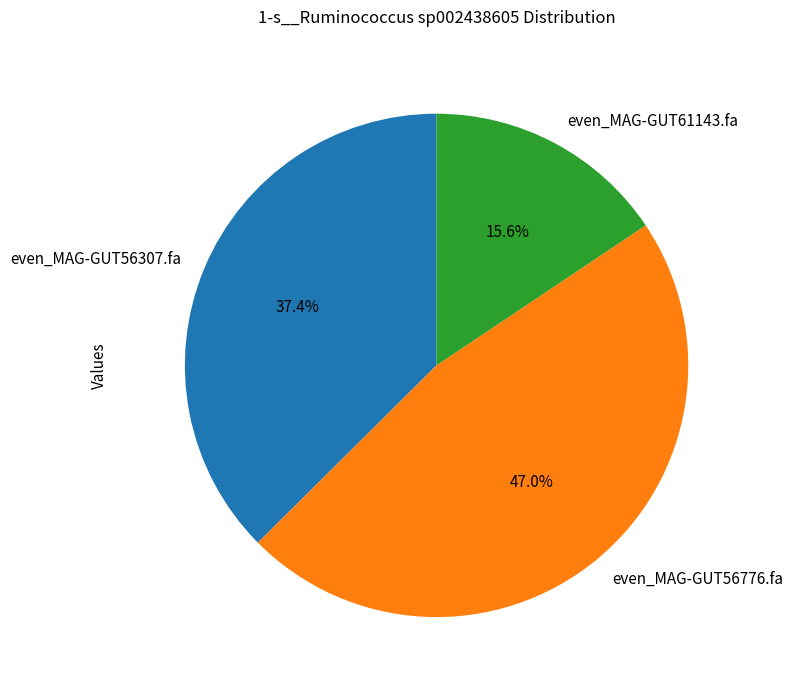

How many slices are in this pie chart?

3